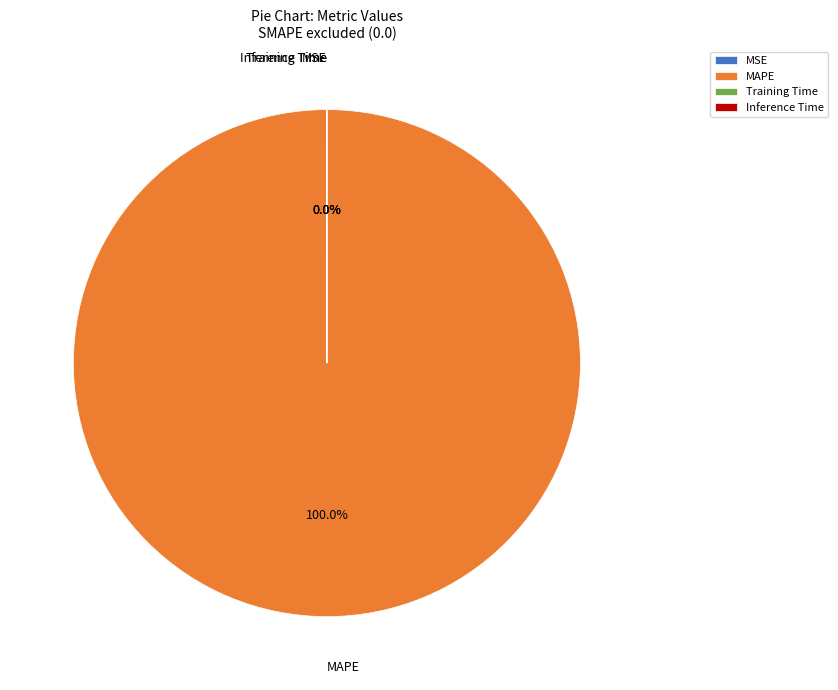

To the nearest percent, what is the average slice percentage?

25%